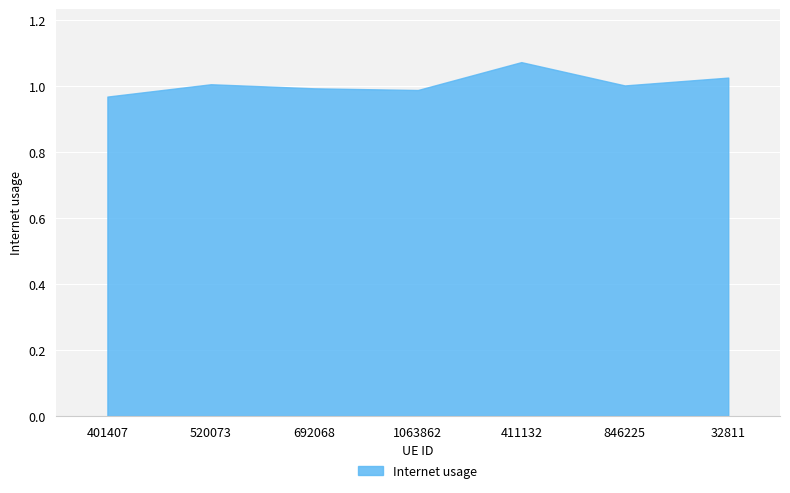

How many data points does each series have?

7